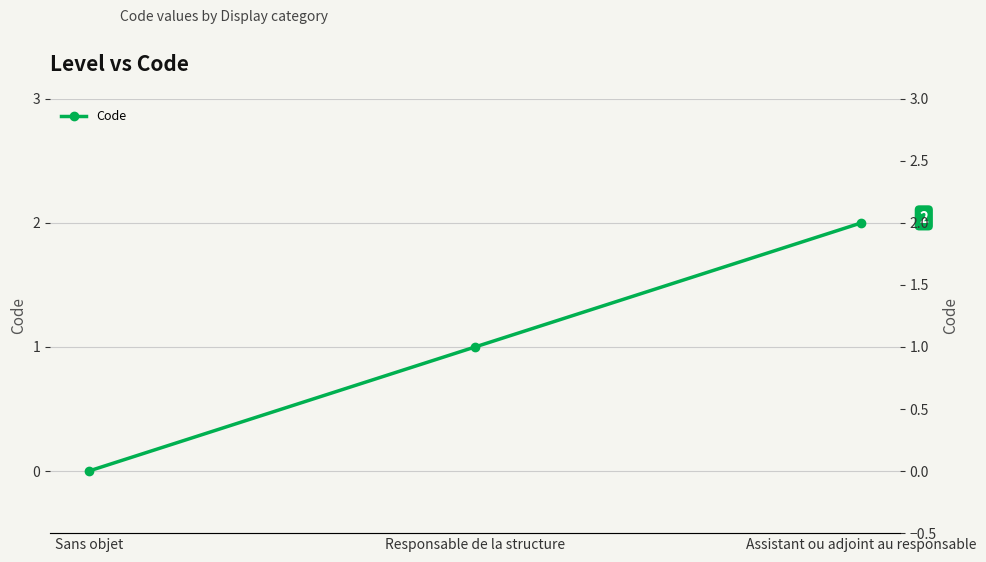

Does the chart display data point markers on the line(s)?

Yes